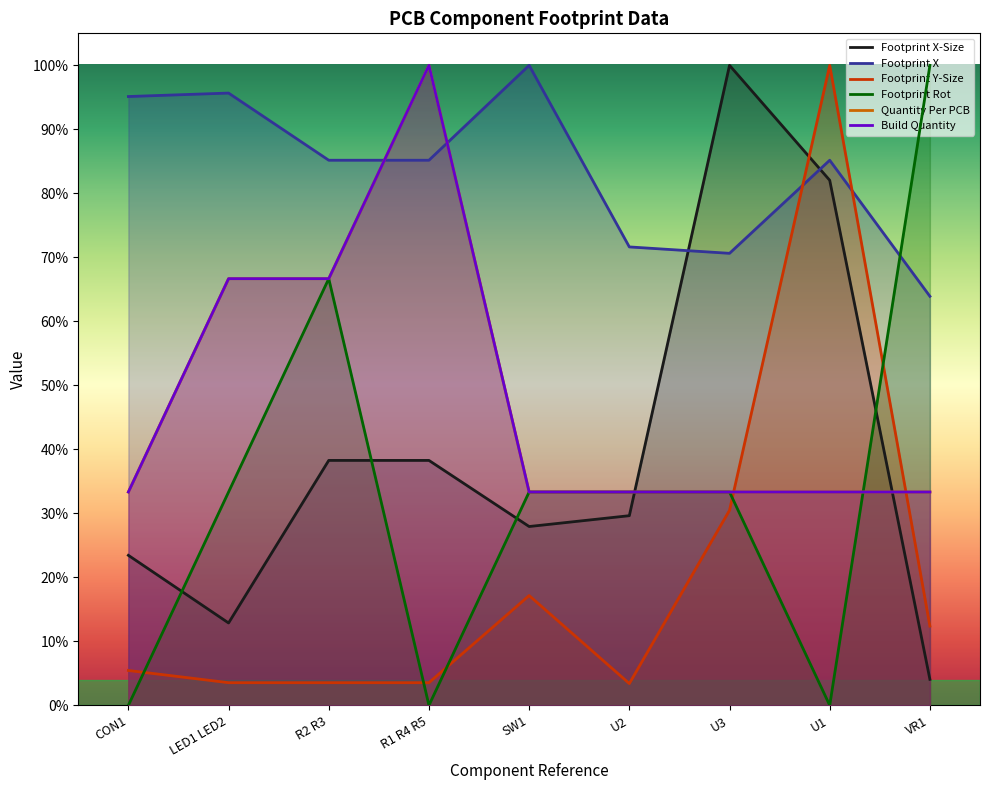

Count the number of categories in the chart.

9